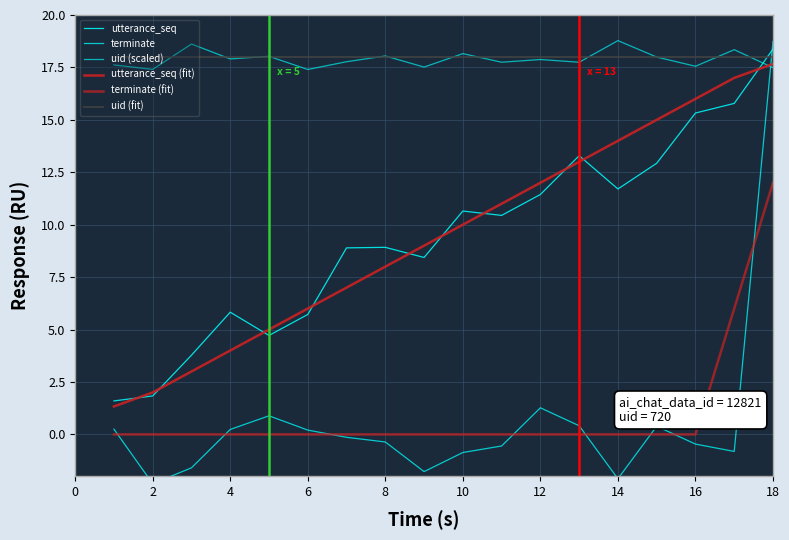

Which series has the largest range (max minus min)?

terminate